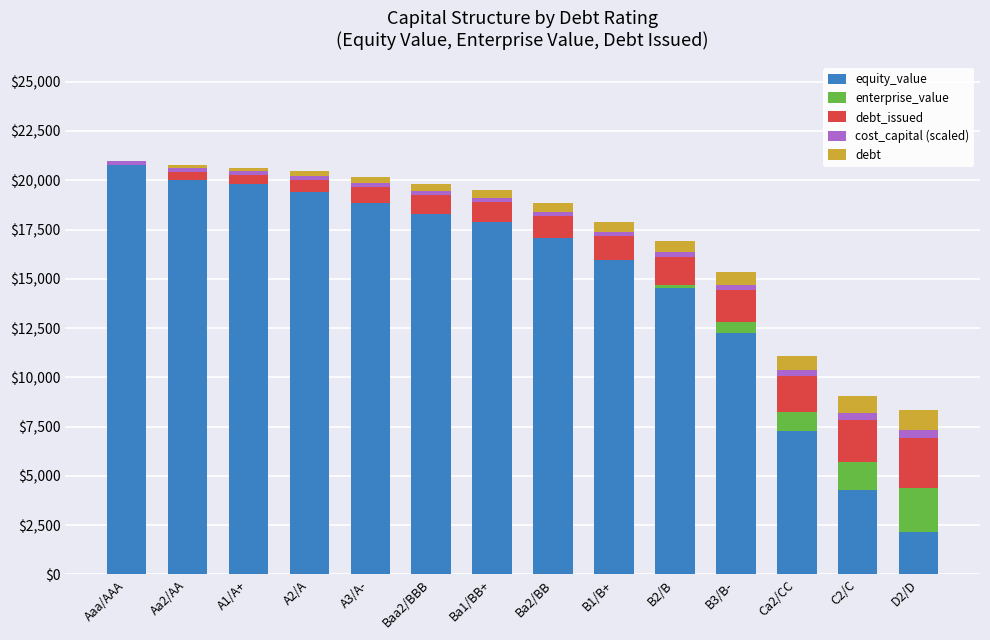

The value of equity_value at B2/B is 14527.4. True or false?

True